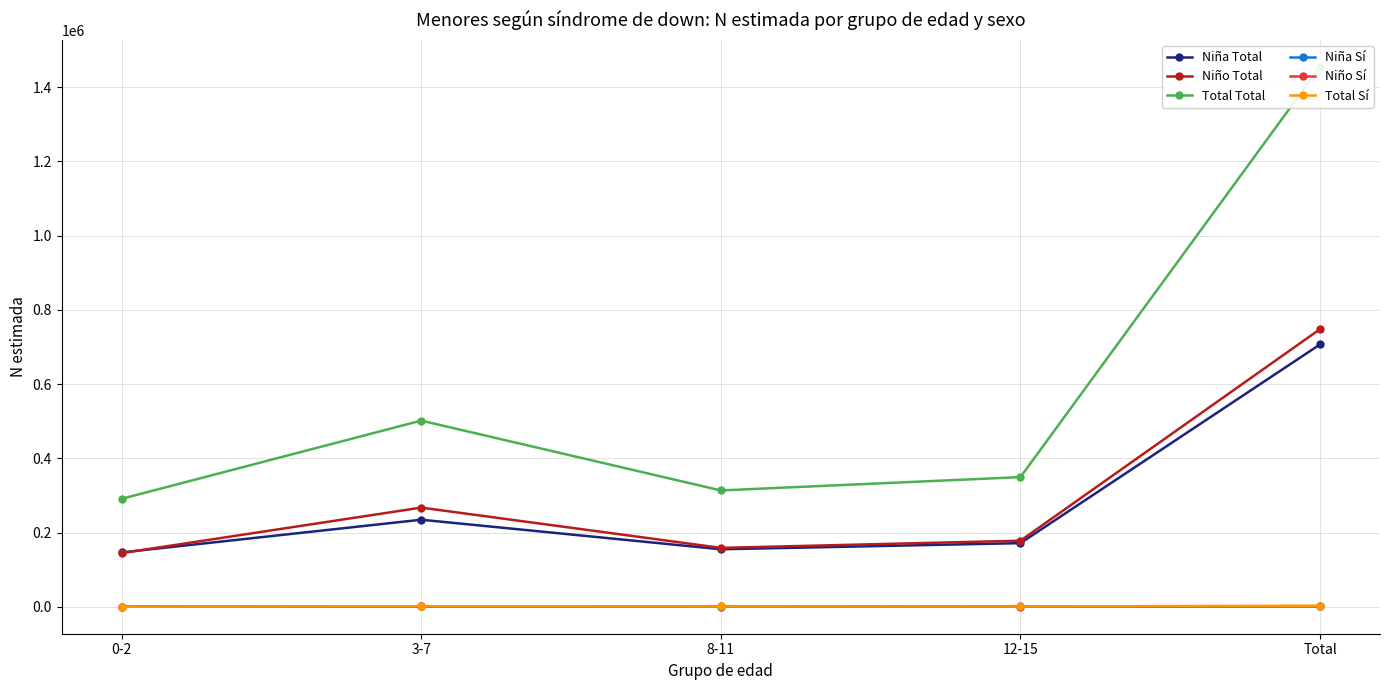

At which category does Niño Total reach its first local peak?

3-7